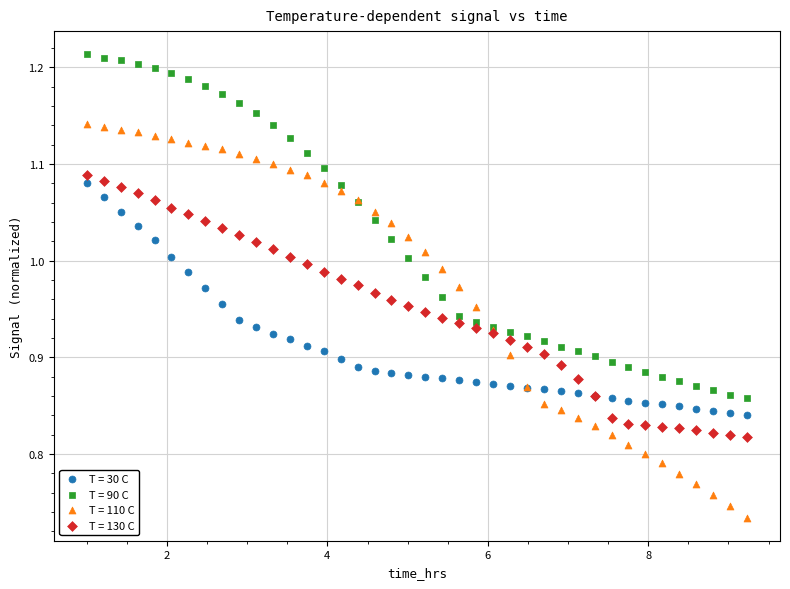

Which series contains the highest Y value?

T = 90 C